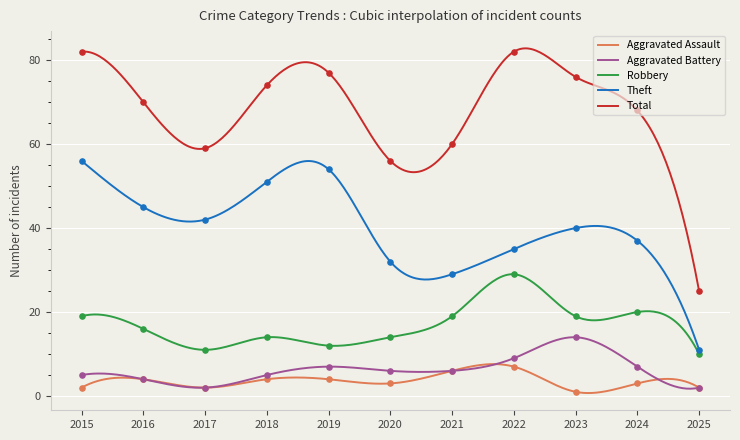

Which series contains the highest Y value?

Total